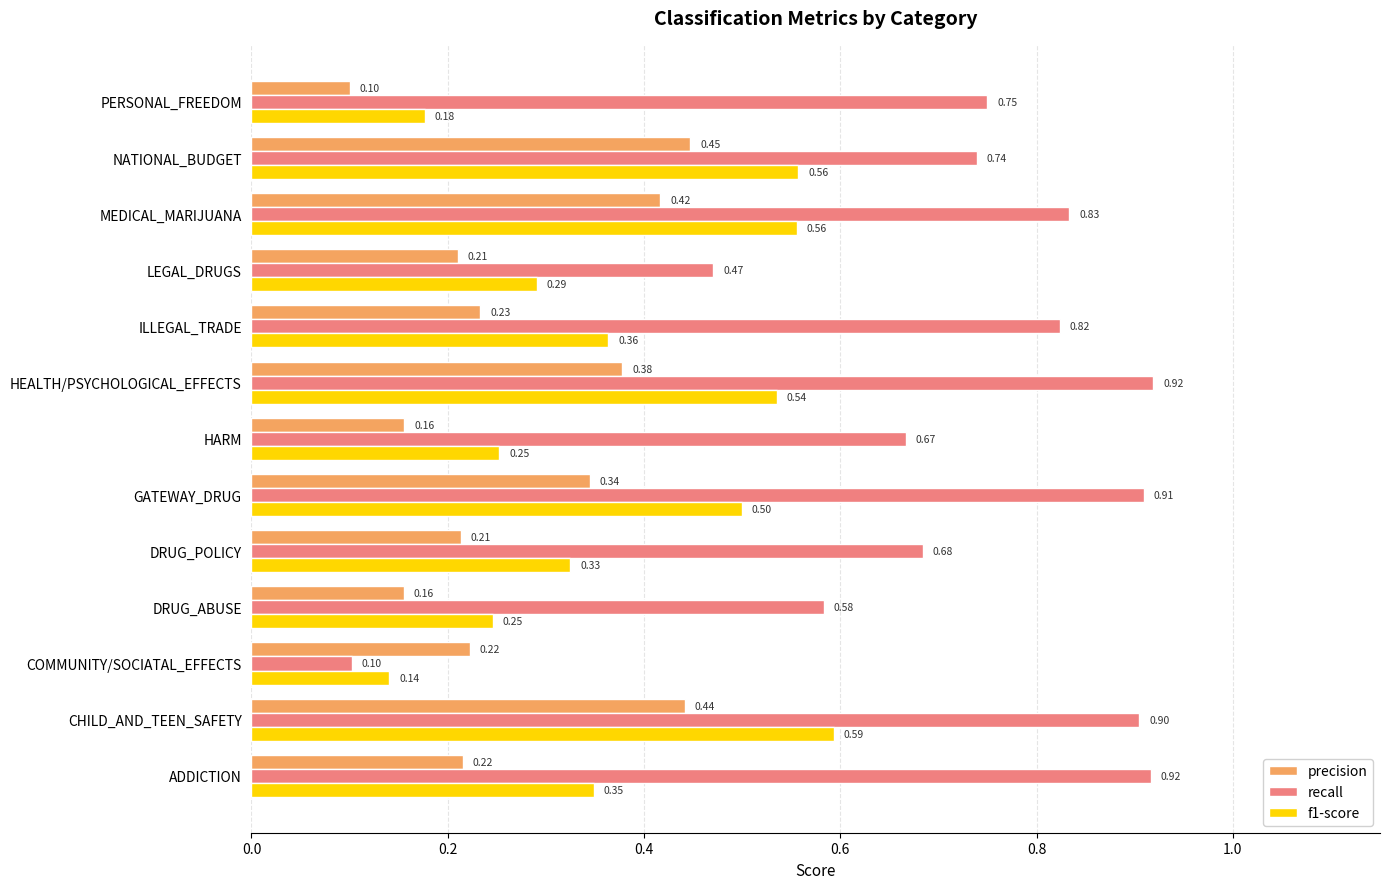

Where is precision nearest to the value 0?

PERSONAL_FREEDOM